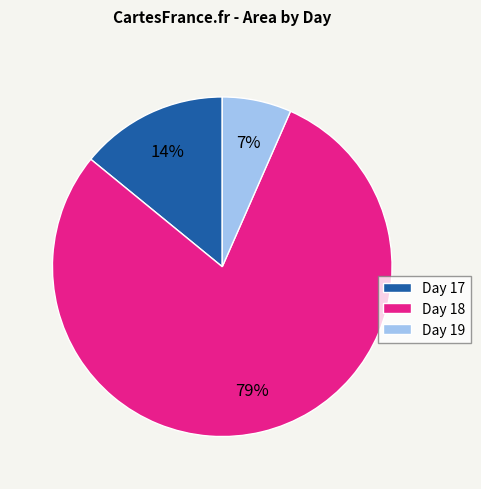

The Day 19 slice represents 1% of the pie. True or false?

False